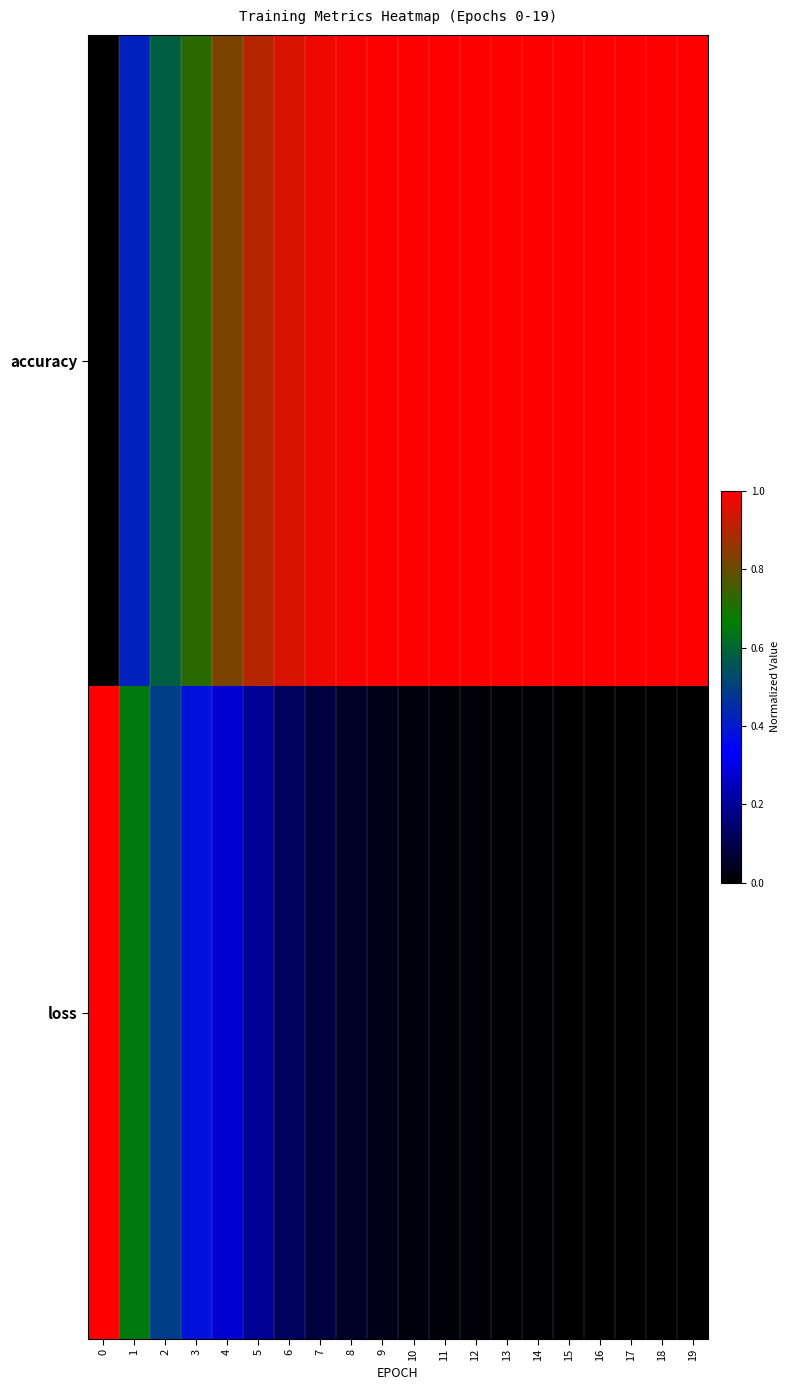

Reading right to left, list all the values displayed in this chart.

accuracy: 19=1.0	18=1.0	17=1.0	16=1.0	15=1.0	14=1.0	13=1.0	12=1.0	11=1.0	10=1.0	9=1.0	8=1.0	7=1.0	6=0.9	5=0.9	4=0.8	3=0.7	2=0.6	1=0.4	0=0.0
loss: 19=0.0	18=0.0	17=0.0	16=0.0	15=0.0	14=0.0	13=0.0	12=0.0	11=0.0	10=0.0	9=0.0	8=0.1	7=0.1	6=0.1	5=0.2	4=0.3	3=0.4	2=0.5	1=0.7	0=1.0